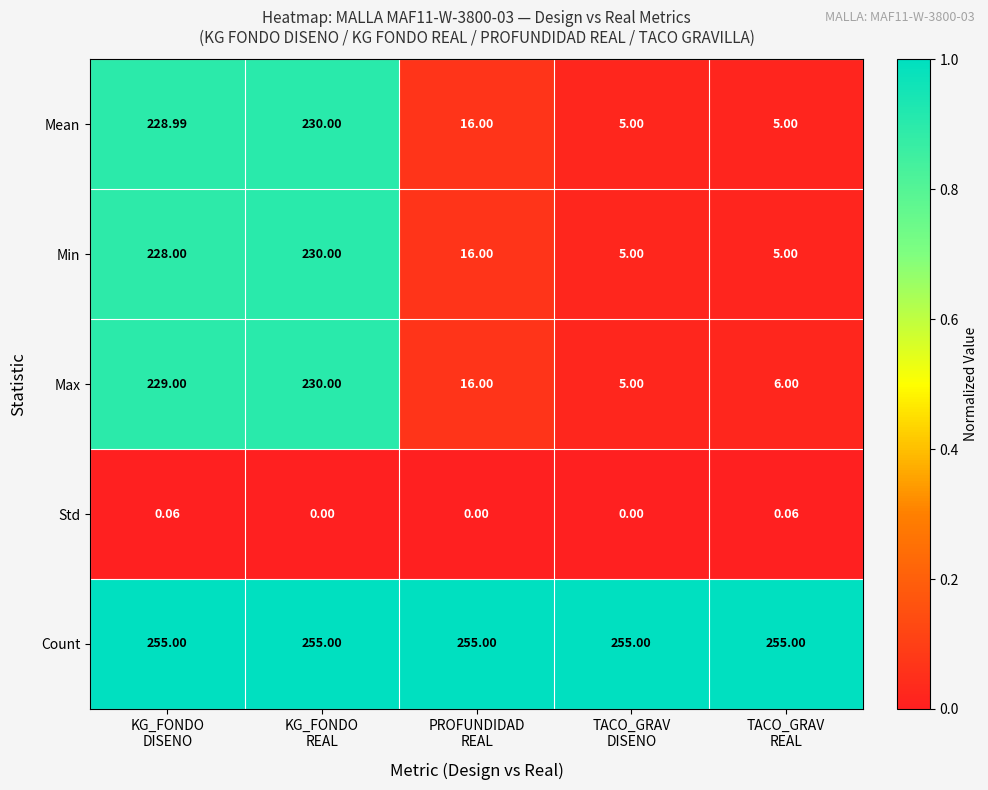

Which series has the largest total across all categories?

Count